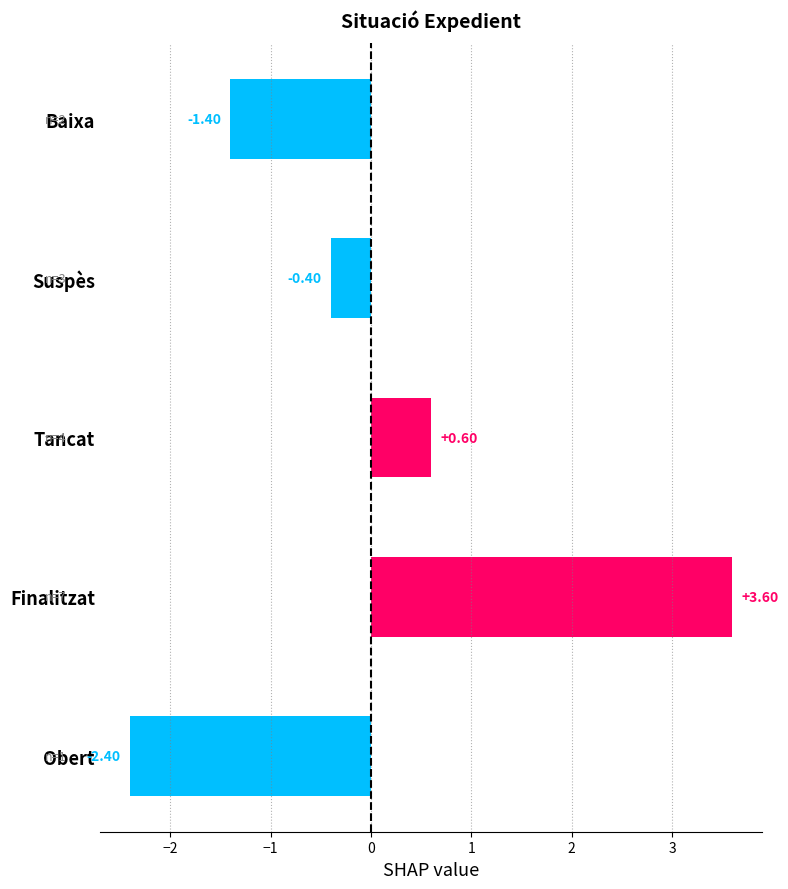

What is the change in value from Suspès to Baixa?

-1.0